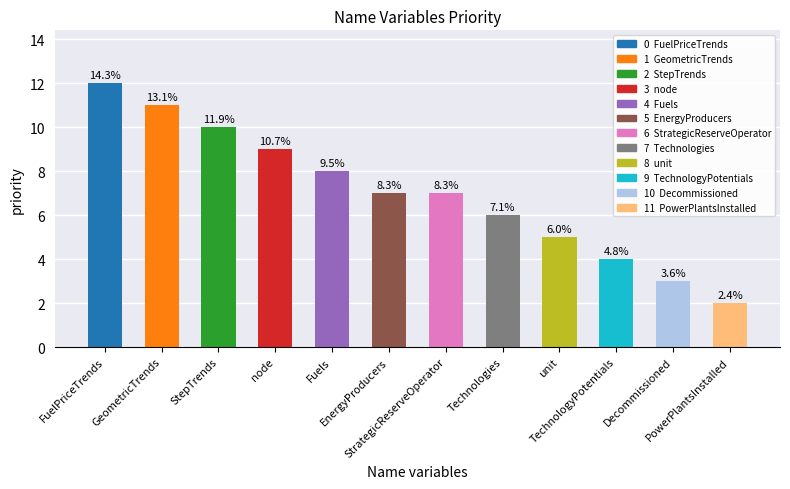

What is the label of the 4th bar from the left?

node